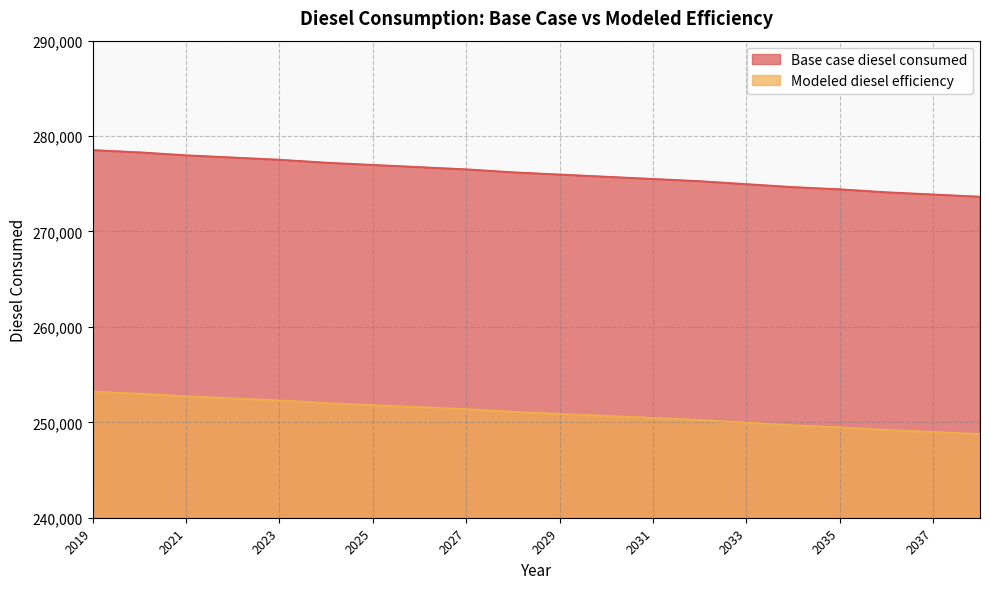

True or false: Base case diesel consumed and Modeled diesel efficiency cross at least once.

False